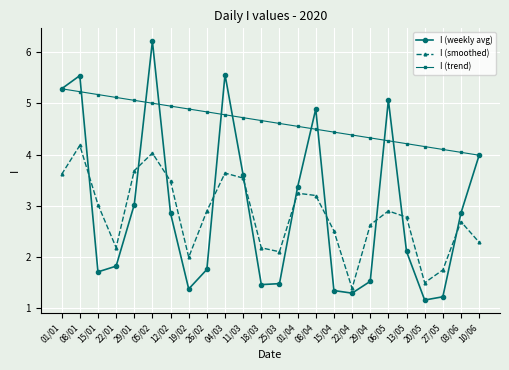

Where does the I (weekly avg) series first go above 2?

01/01